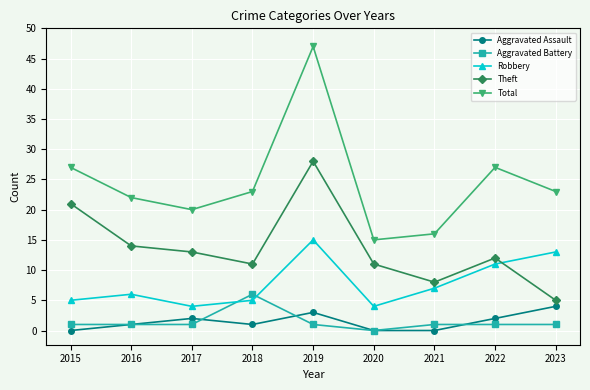

How many times do Robbery and Aggravated Battery cross each other?

2